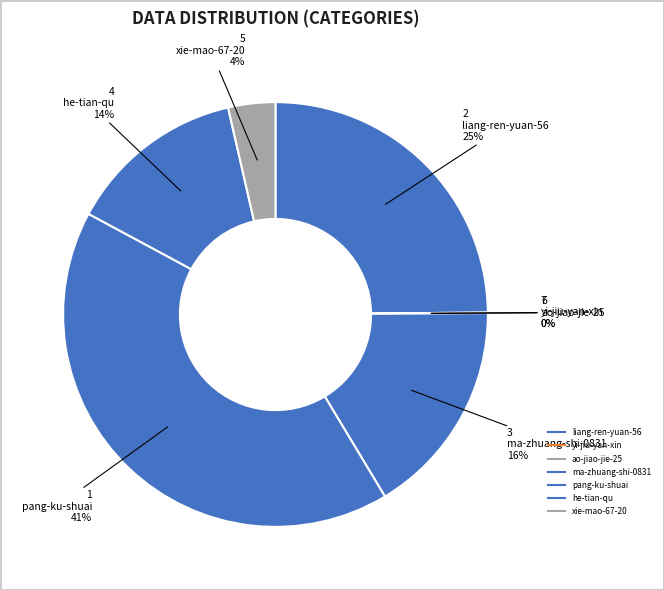

To the nearest percent, what is the combined percentage of pang-ku-shuai and ao-jiao-jie-25?

41%